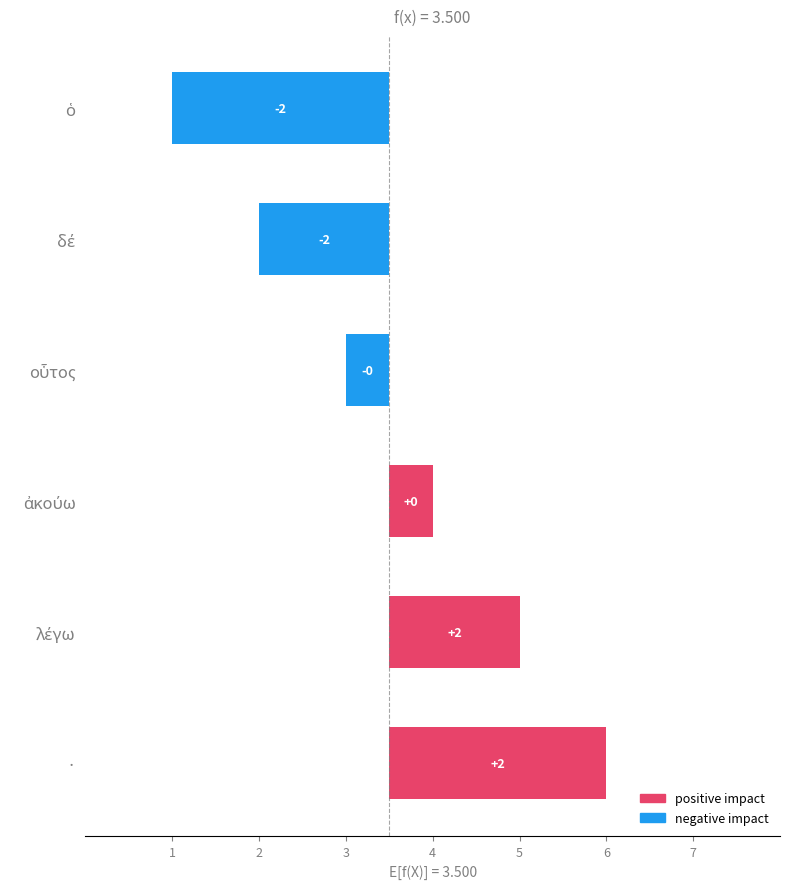

How many bars are there in total?

6